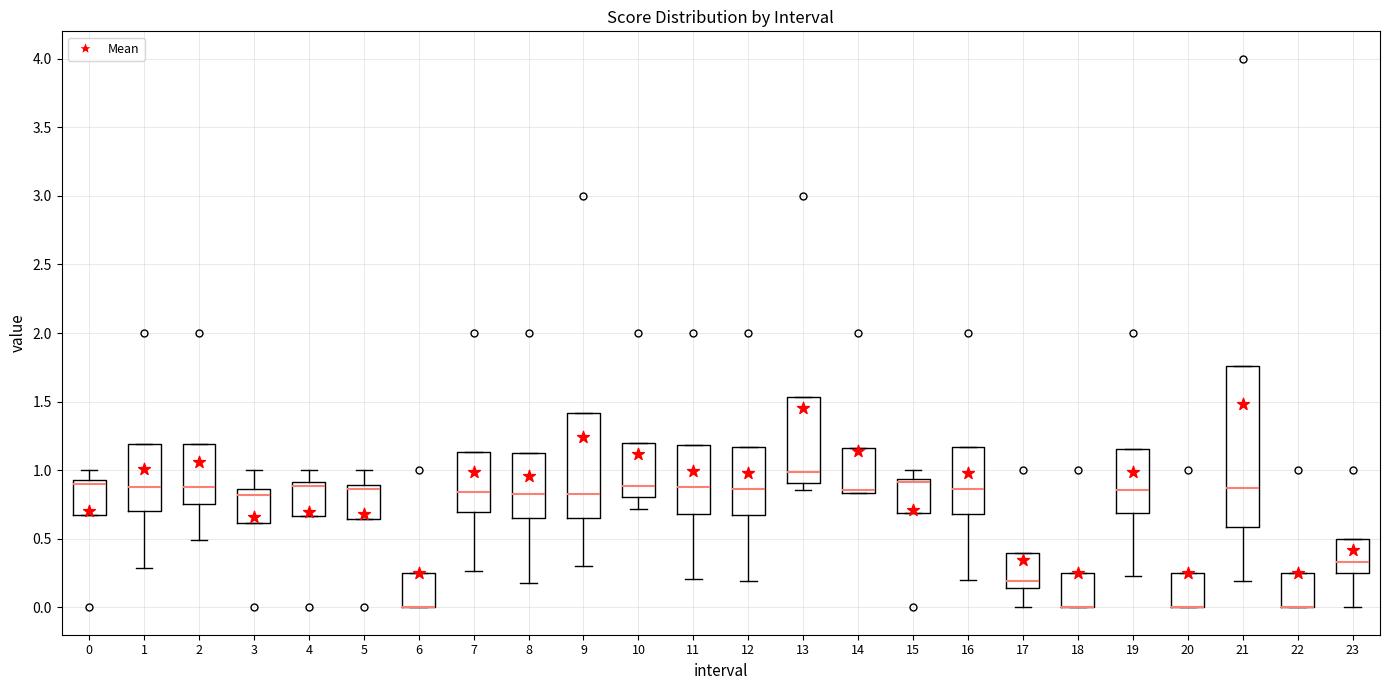

Reading left to right, transcribe this box plot: for each box, give where its median line is, the range the box spans, and where its two whiskers end, as read against the y-axis. The values are not printed on the chart, so give them approximately, as read against the axis.

0: median 0.90, box 0.70 to 0.95, whiskers 0.70 to 1.00
1: median 0.90, box 0.70 to 1.20, whiskers 0.30 to 1.20
2: median 0.90, box 0.75 to 1.20, whiskers 0.50 to 1.20
3: median 0.80, box 0.60 to 0.85, whiskers 0.60 to 1.00
4: median 0.90 (just below the box's upper edge), box 0.65 to 0.90, whiskers 0.65 to 1.00
5: median 0.85, box 0.65 to 0.90, whiskers 0.65 to 1.00
6: median 0.00 (drawn on the box's lower edge), box 0.00 to 0.25, whiskers 0.00 to 0.25
7: median 0.85, box 0.70 to 1.15, whiskers 0.25 to 1.15
8: median 0.80, box 0.65 to 1.15, whiskers 0.20 to 1.15
9: median 0.85, box 0.65 to 1.40, whiskers 0.30 to 1.40
10: median 0.90, box 0.80 to 1.20, whiskers 0.70 to 1.20
11: median 0.90, box 0.70 to 1.20, whiskers 0.20 to 1.20
12: median 0.85, box 0.70 to 1.15, whiskers 0.20 to 1.15
13: median 1.00, box 0.90 to 1.55, whiskers 0.85 to 1.55
14: median 0.85 (just above the box's lower edge), box 0.85 to 1.15, whiskers 0.85 to 1.15
15: median 0.90, box 0.70 to 0.95, whiskers 0.70 to 1.00
16: median 0.85, box 0.70 to 1.15, whiskers 0.20 to 1.15
17: median 0.20, box 0.15 to 0.40, whiskers 0.00 to 0.40
18: median 0.00 (drawn on the box's lower edge), box 0.00 to 0.25, whiskers 0.00 to 0.25
19: median 0.85, box 0.70 to 1.15, whiskers 0.25 to 1.15
20: median 0.00 (drawn on the box's lower edge), box 0.00 to 0.25, whiskers 0.00 to 0.25
21: median 0.85, box 0.60 to 1.75, whiskers 0.20 to 1.75
22: median 0.00 (drawn on the box's lower edge), box 0.00 to 0.25, whiskers 0.00 to 0.25
23: median 0.35, box 0.25 to 0.50, whiskers 0.00 to 0.50